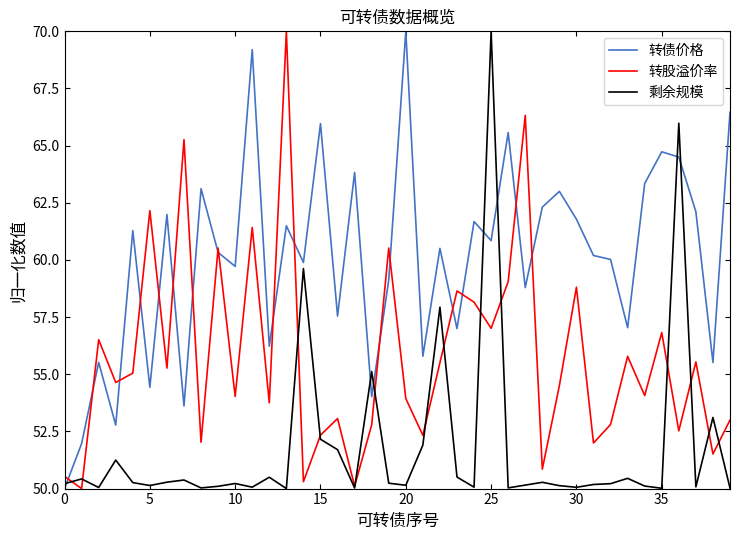

Rank the series by their average value, from lowest to highest.

剩余规模, 转股溢价率, 转债价格